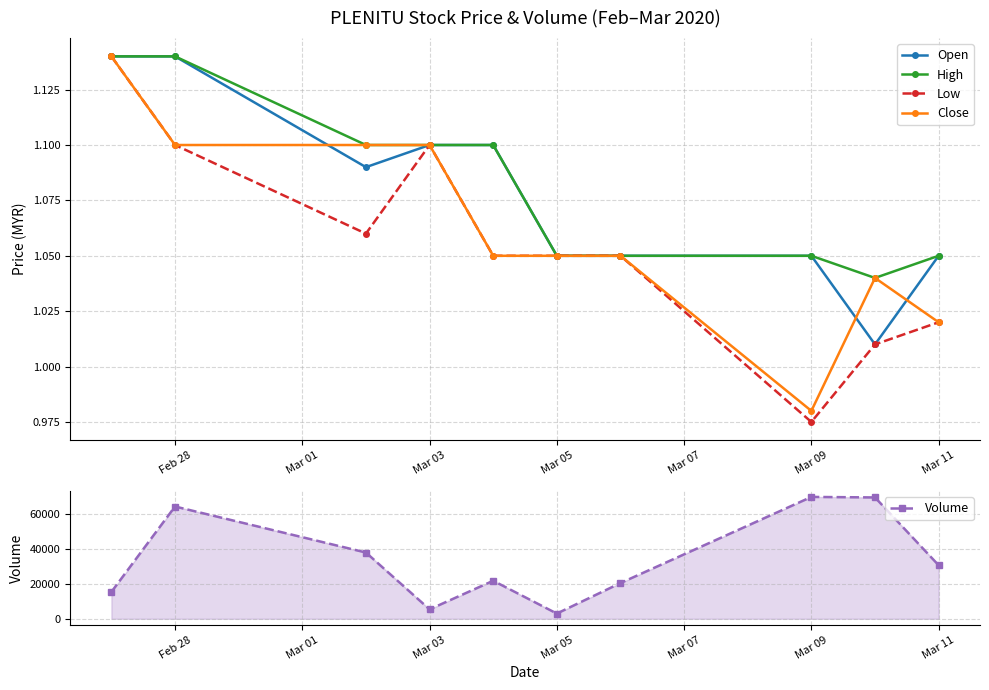

What is the value of the Volume point at the 10th from the left?

30700.0